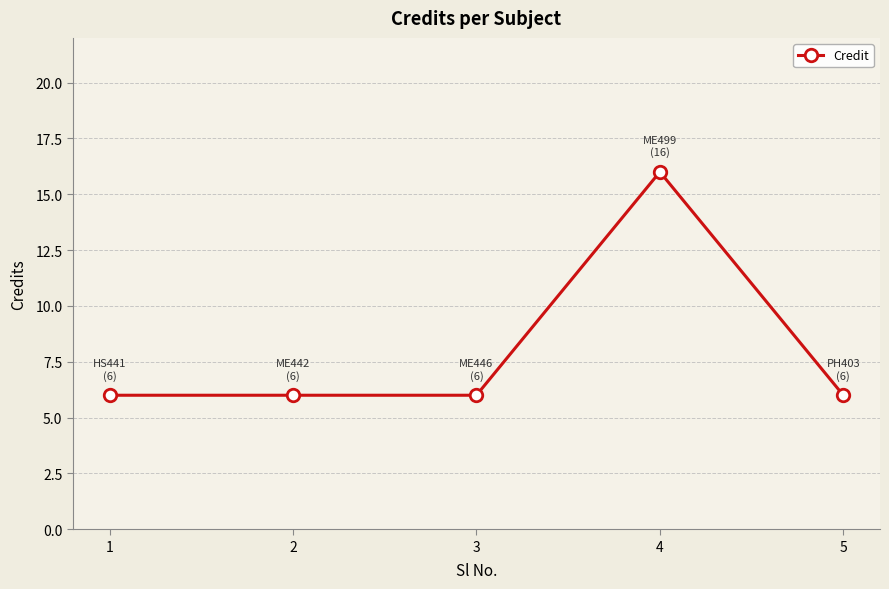

The value at 3 is 10. True or false?

False